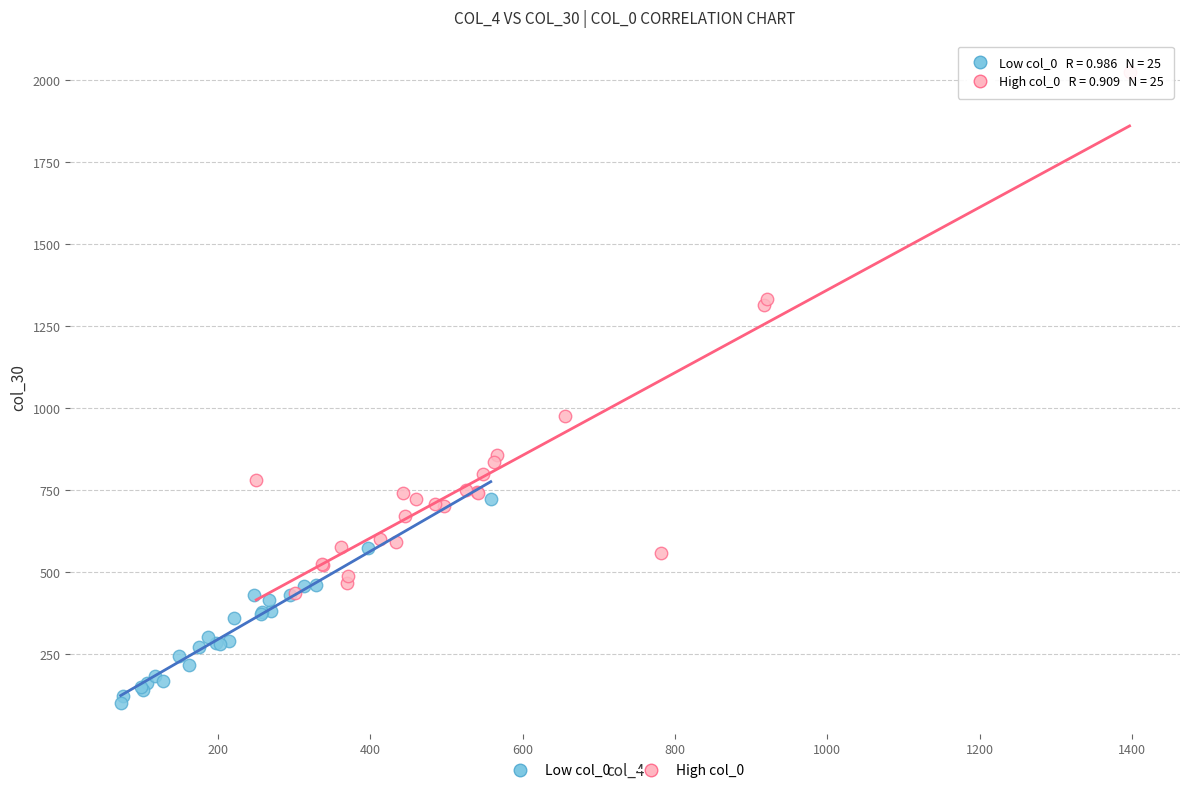

Which series contains the lowest Y value?

Low col_0